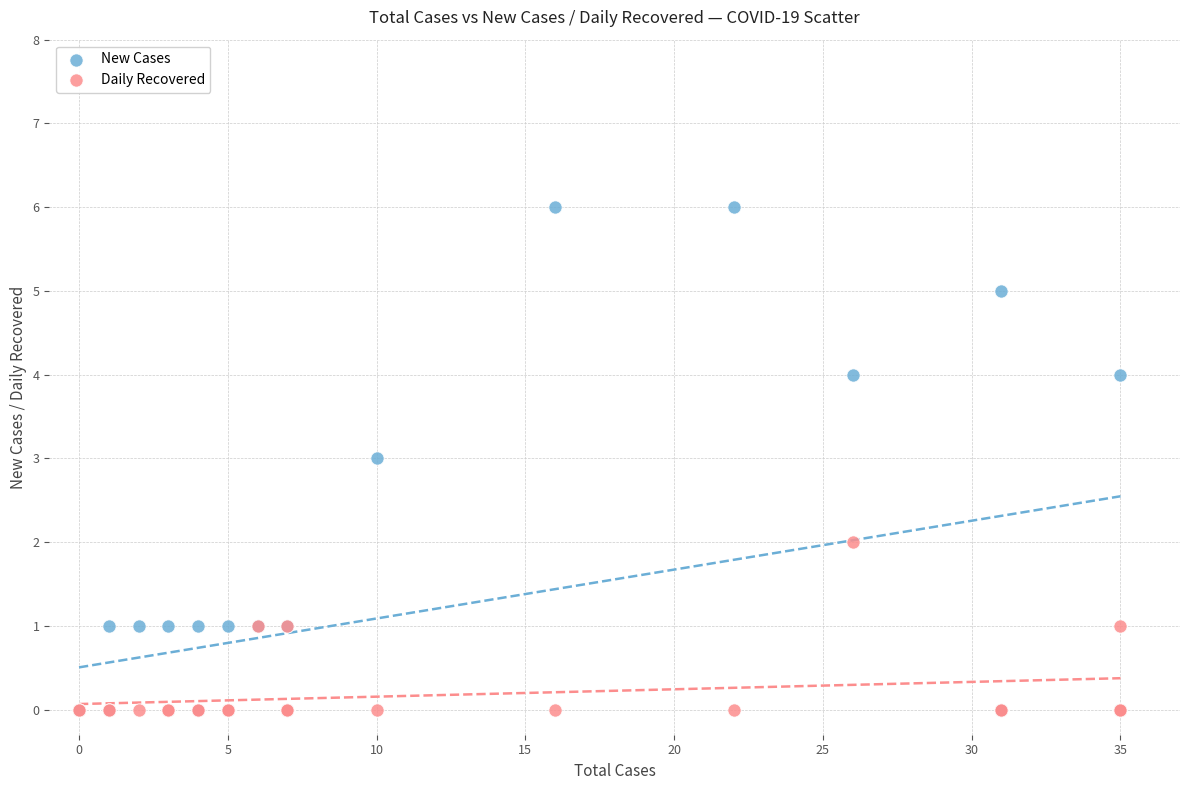

Which series has the widest spread of Y values?

New Cases